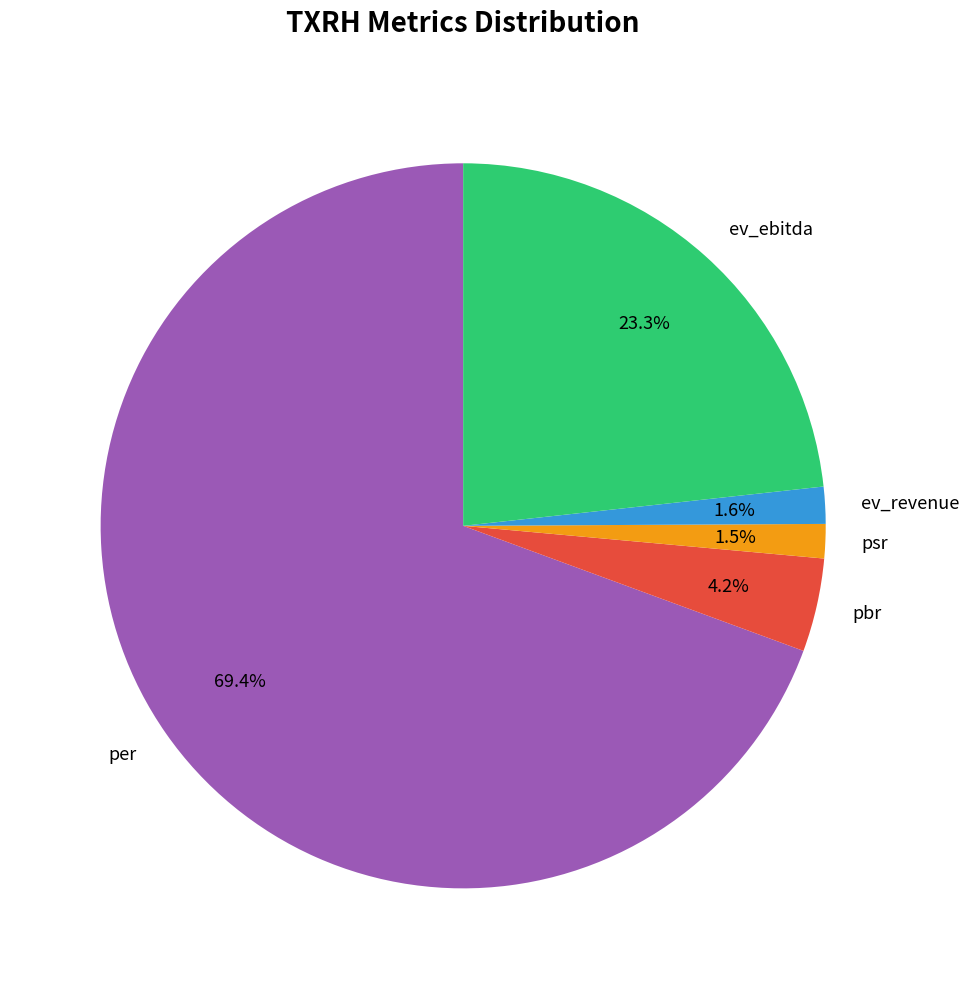

How many segments does this pie chart have?

5